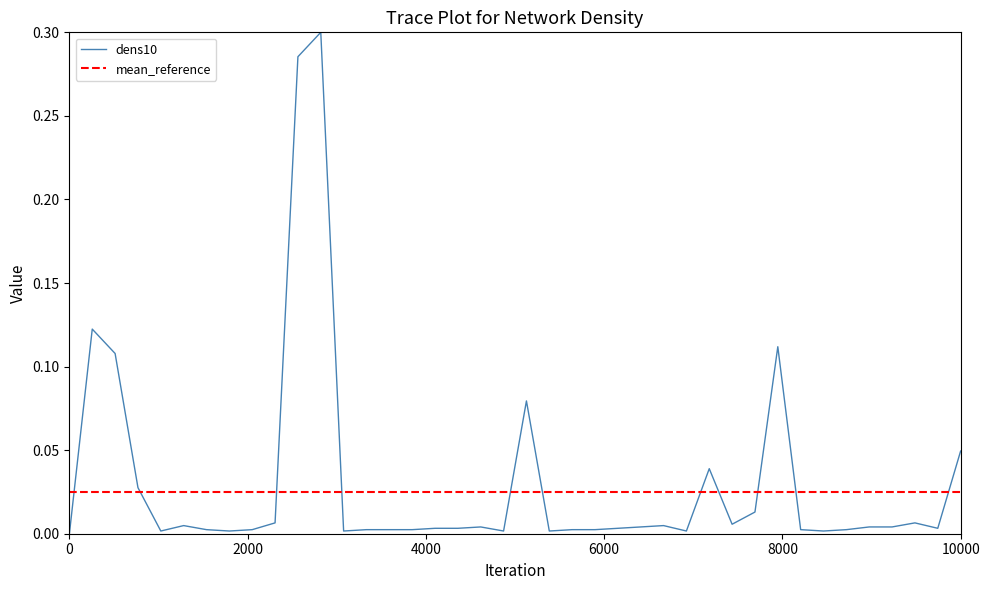

Which series has the largest range (max minus min)?

dens10